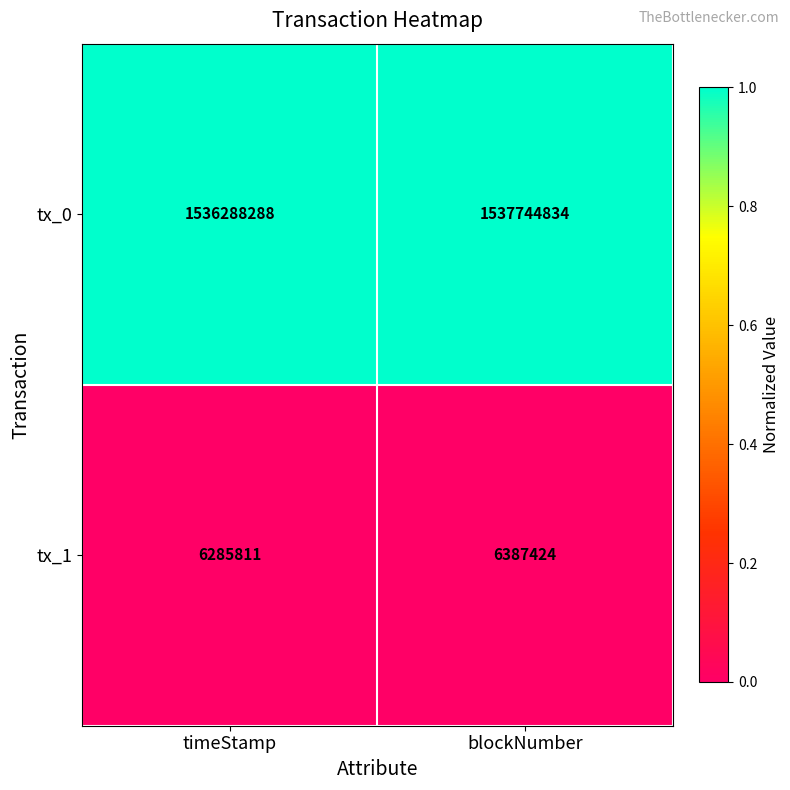

What is the total value across all series at blockNumber?

1544132258